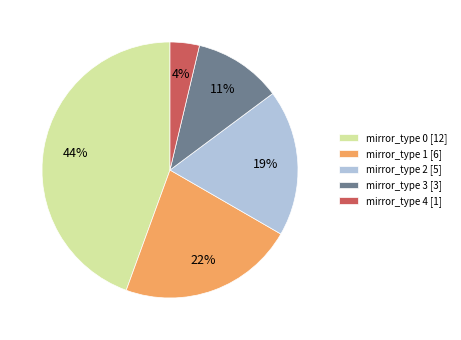

Rank the categories by value from lowest to highest.

mirror_type 4 [1], mirror_type 3 [3], mirror_type 2 [5], mirror_type 1 [6], mirror_type 0 [12]